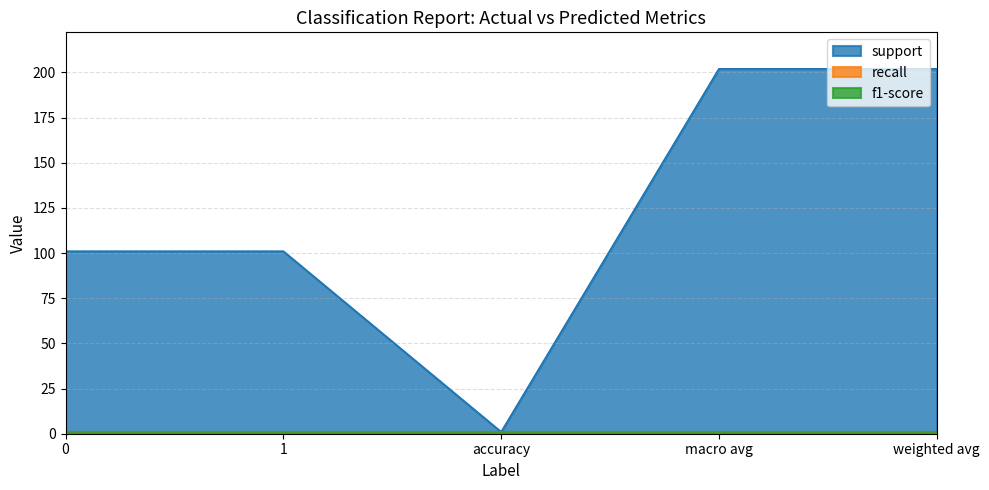

Which series has the largest range (max minus min)?

support